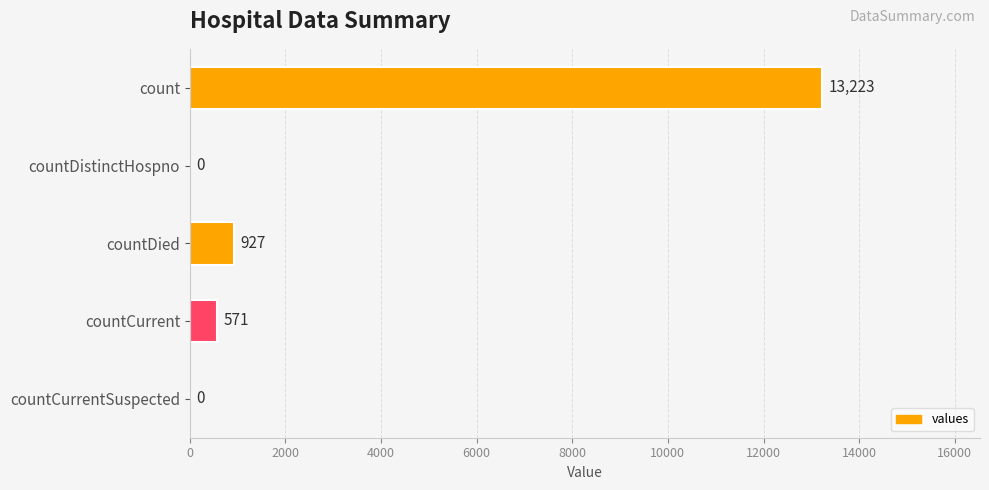

Are the bars grouped side by side (vs. stacked)?

No